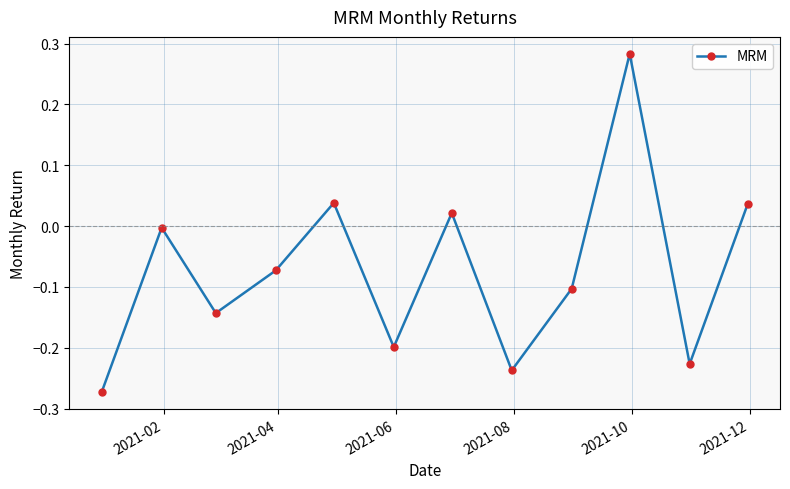

How many values exceed 0?

4